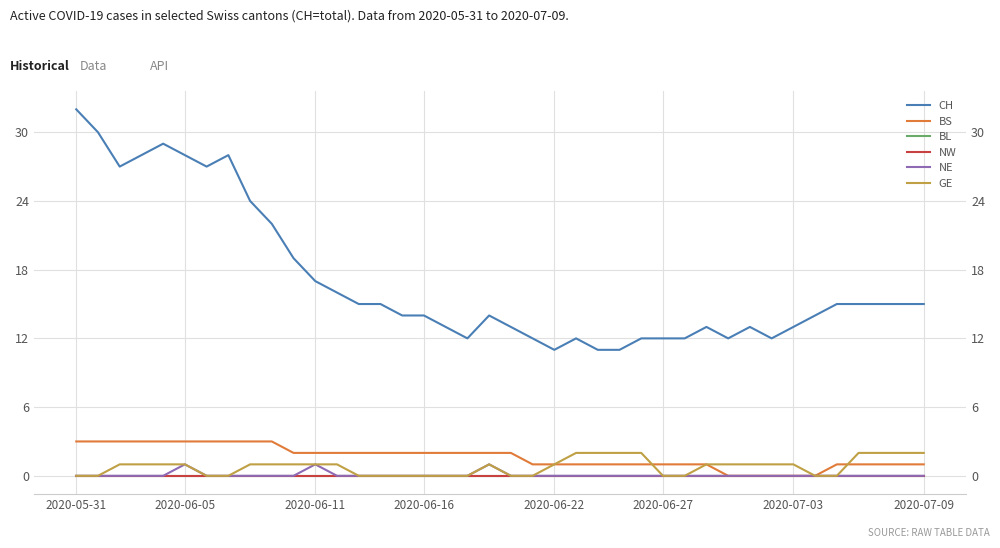

What is the difference between the maximum and minimum values in the GE series?

2